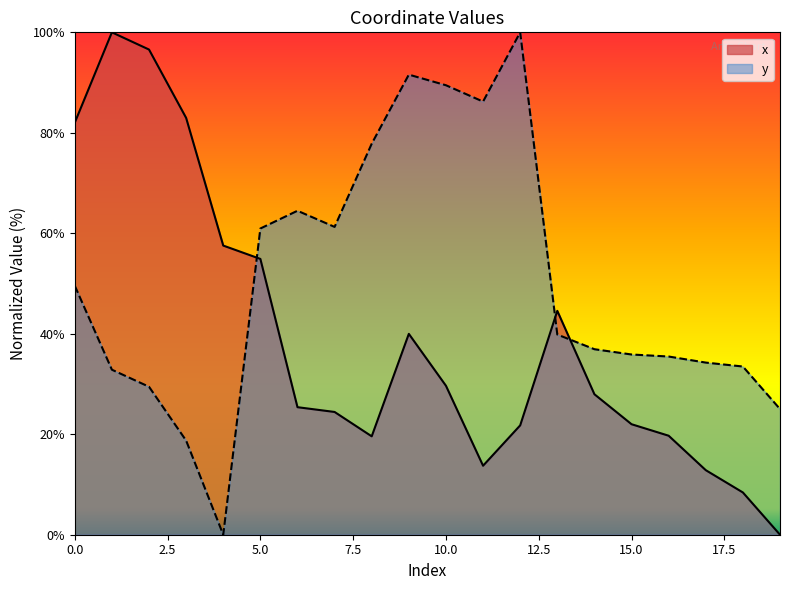

What is the spread (max minus min) of values at 17?

21.4